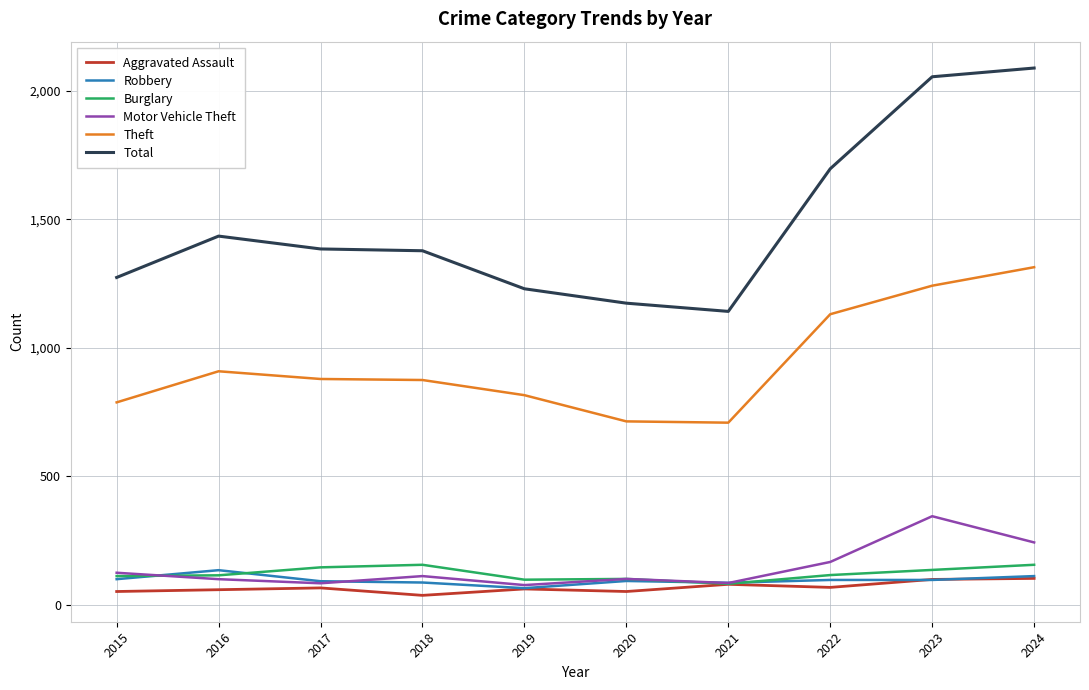

Which series has the largest total across all categories?

Total